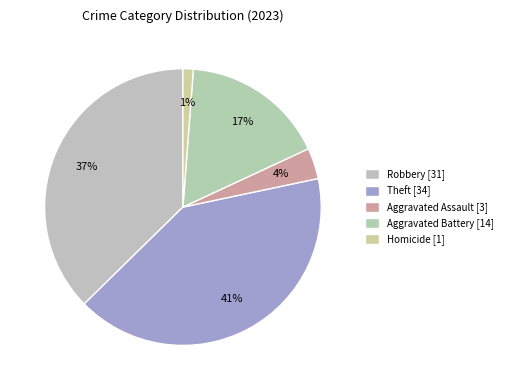

How many segments does this pie chart have?

5